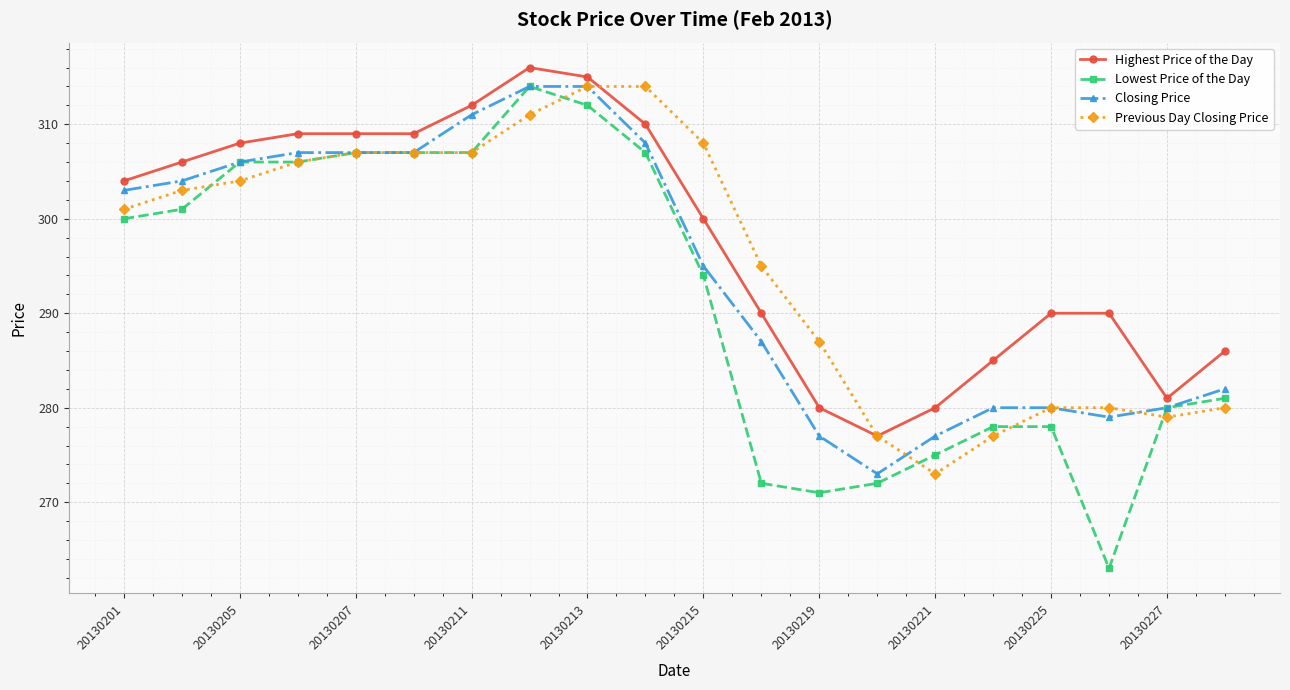

Count the number of categories in the chart.

20